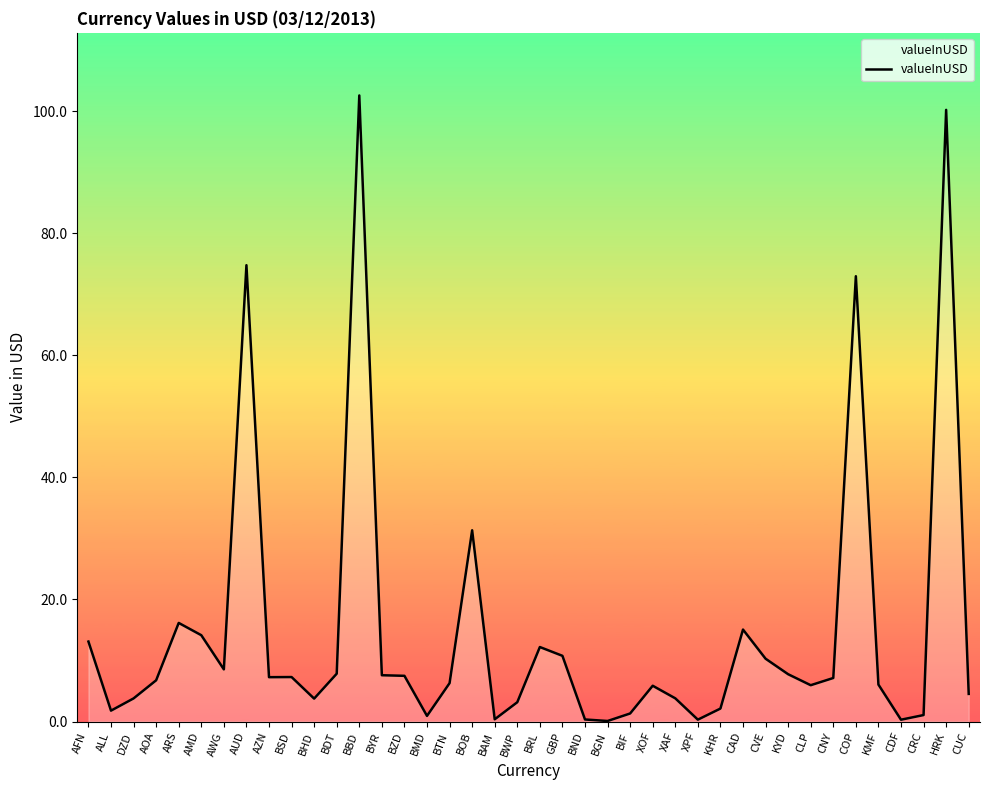

At which category does the chart reach its peak across all series?

BBD